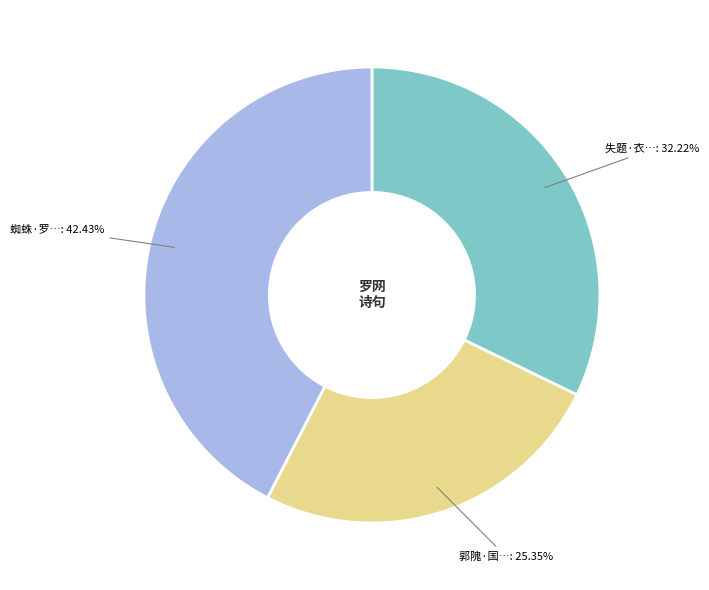

Does any single category account for the majority?

No